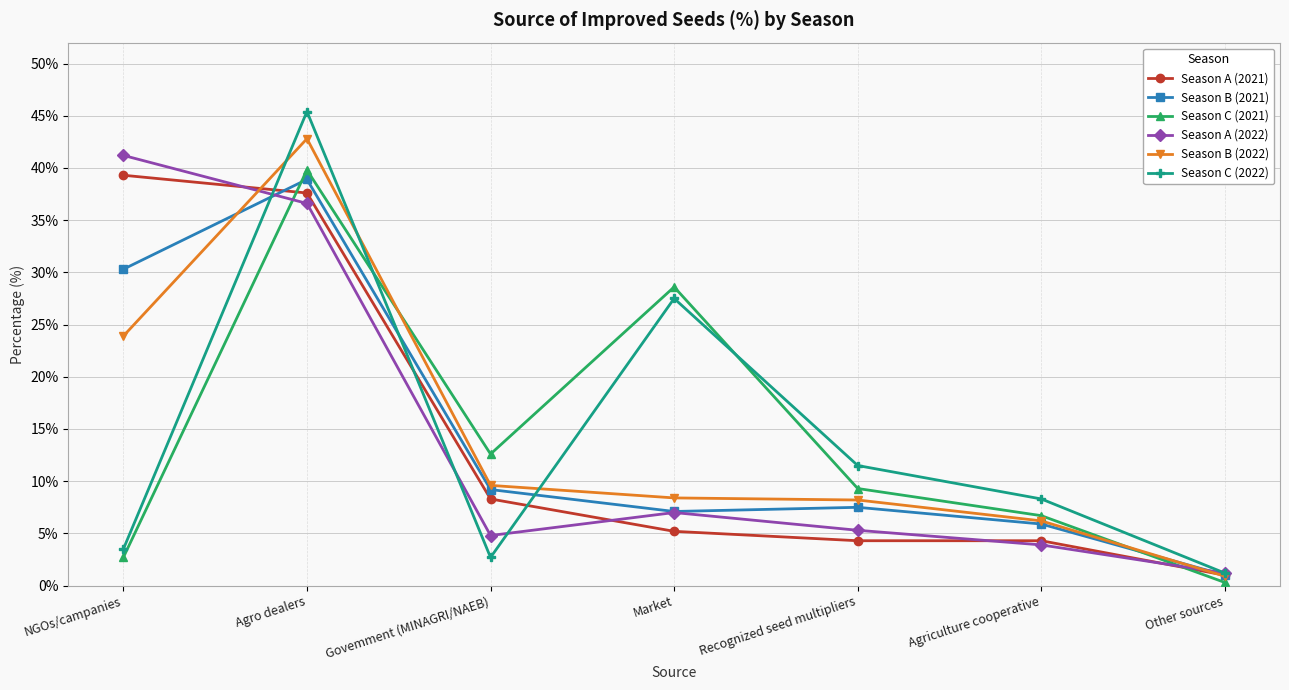

At which category is the sum across all series the highest?

Agro dealers